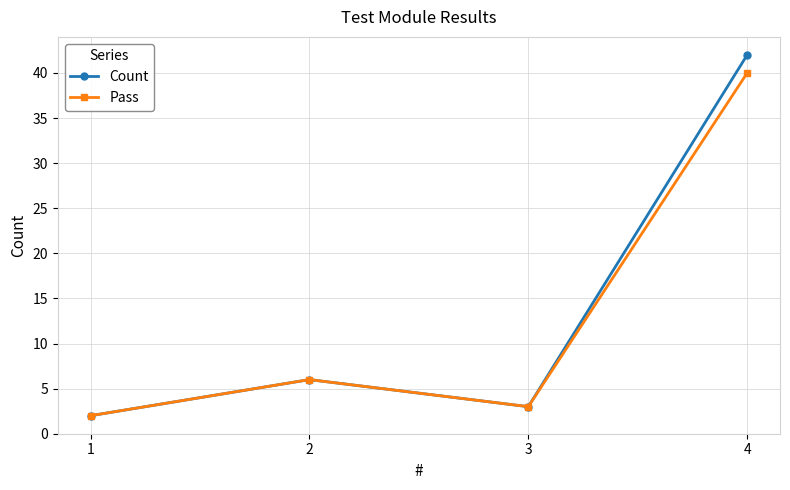

How many series are shown in this chart?

2